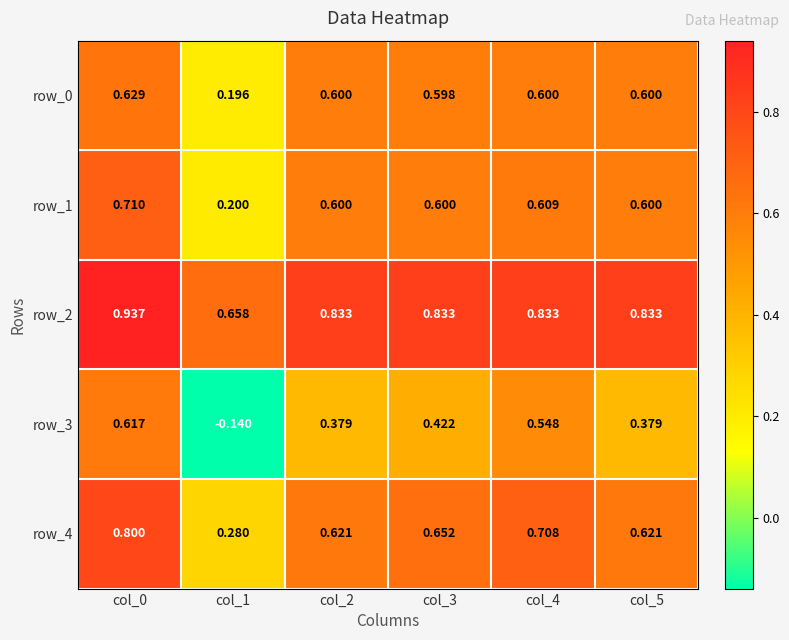

What is the average value of the row_1 series?

0.6